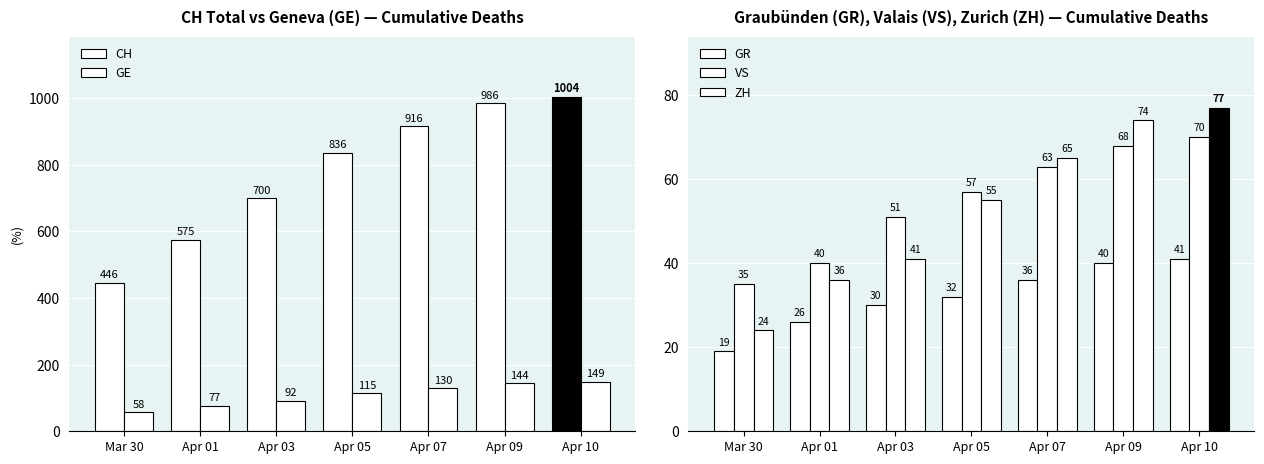

The value of VS at Apr 10 is 34. True or false?

False